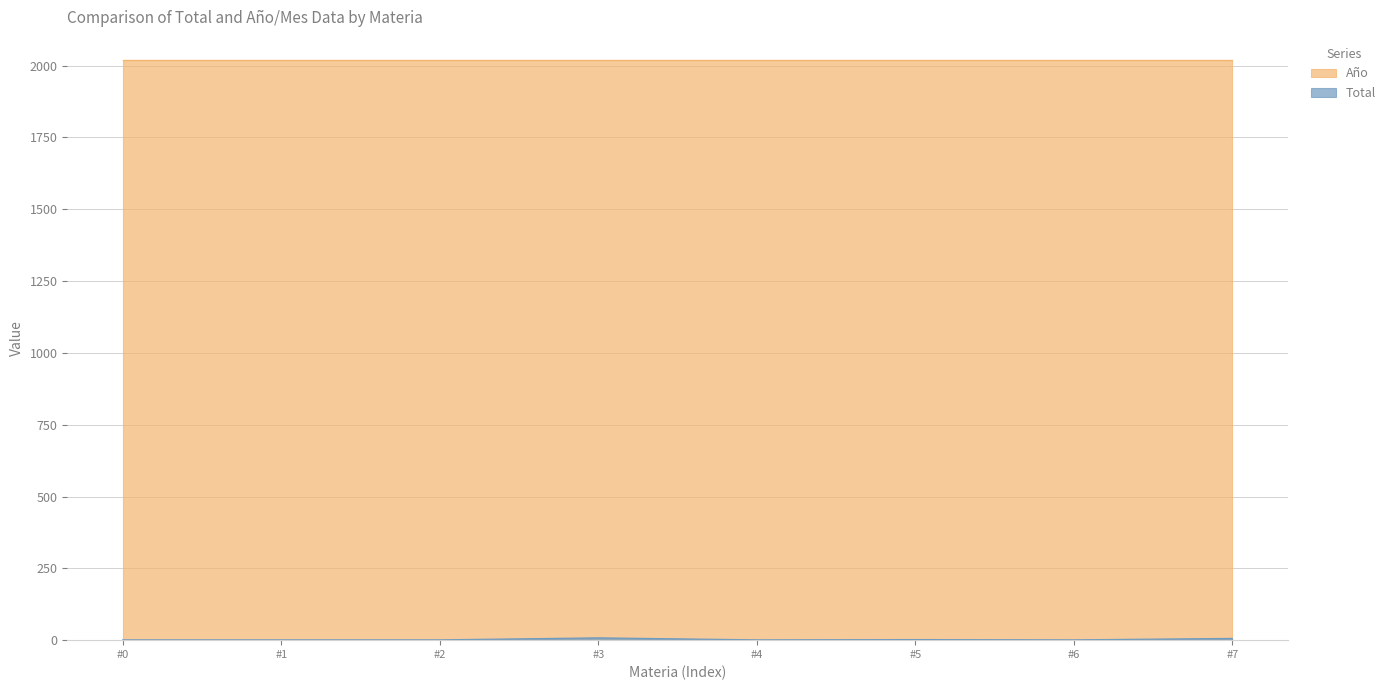

What is the maximum value shown in the chart?

2021